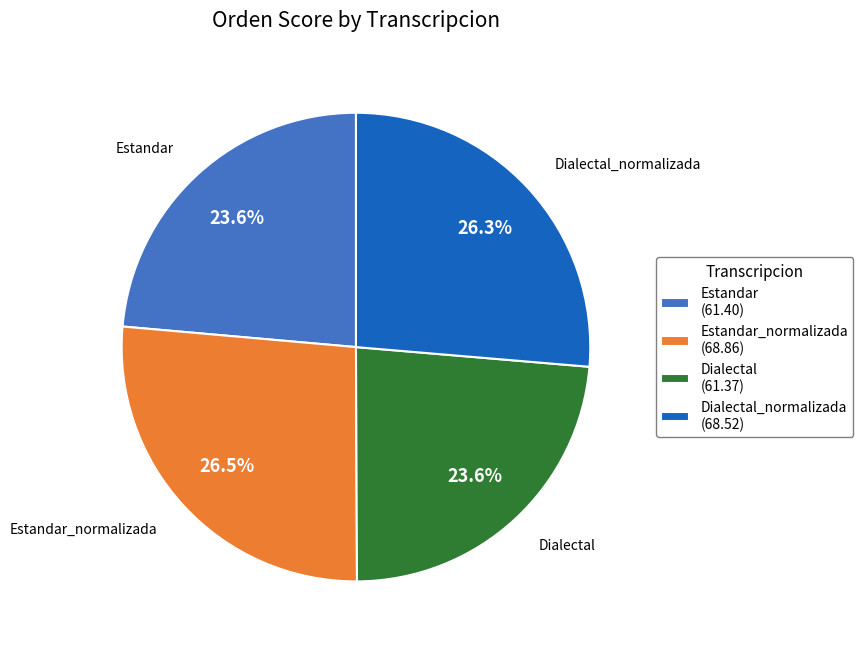

Approximately how many times larger is the value at Estandar_normalizada (68.86) compared to Dialectal (61.37)?

1.1